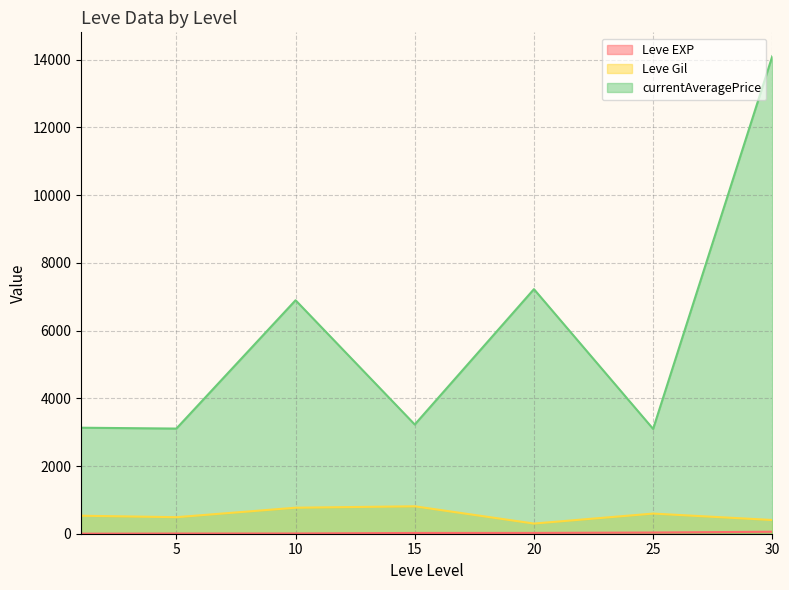

Between 10 and 10, which is larger?

10